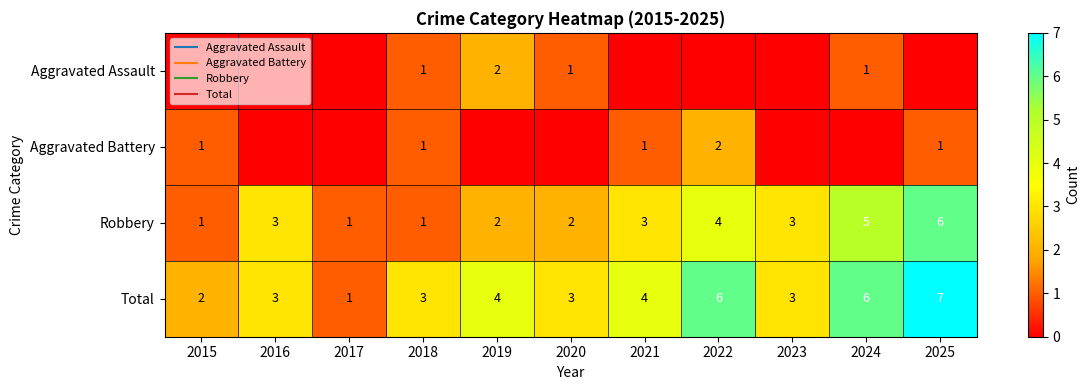

How many values in the Robbery series are below 3?

5